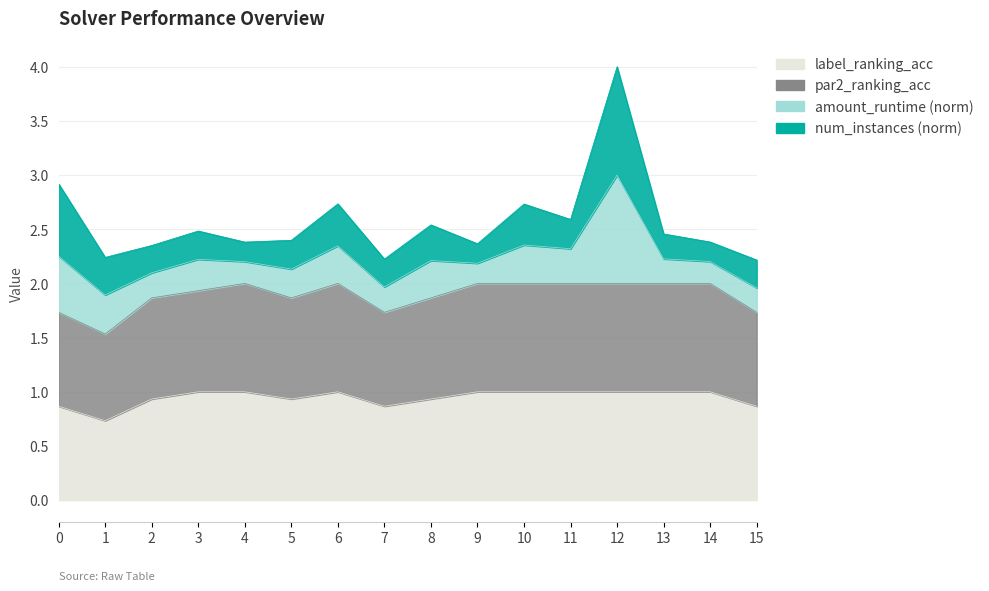

What is the smallest value displayed?

0.7